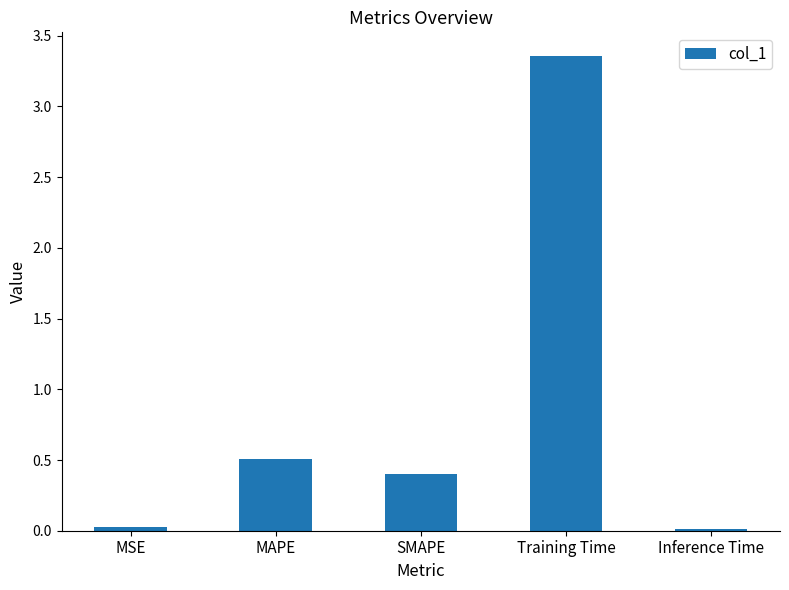

What is the label of the 3rd bar from the right?

SMAPE